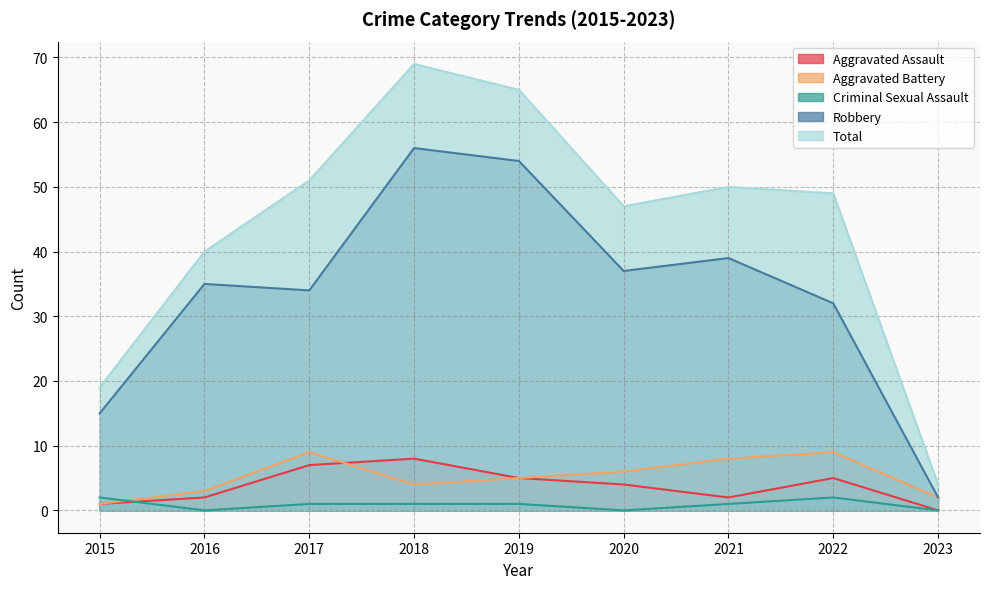

How many data points in Robbery are less than 35?

4